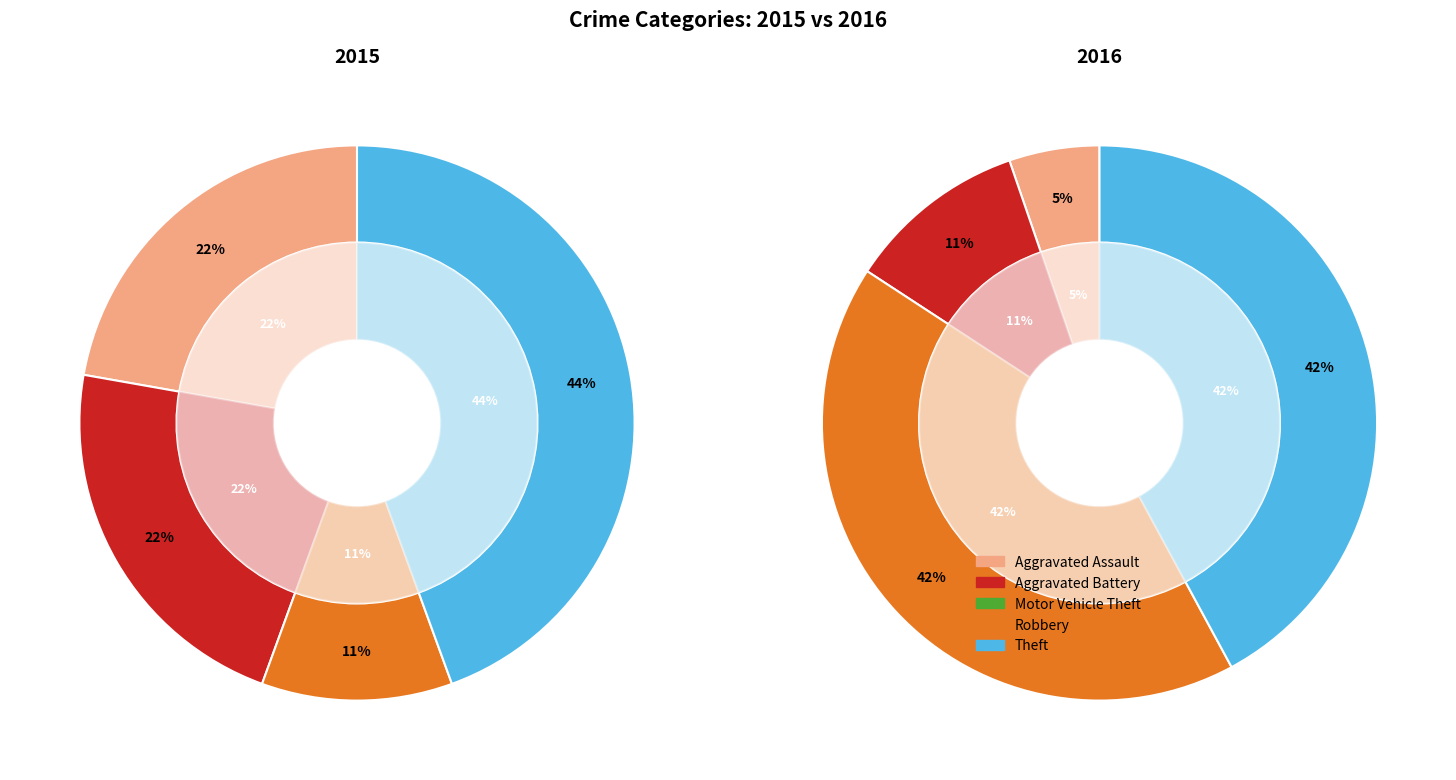

Count the number of slices in the pie.

5